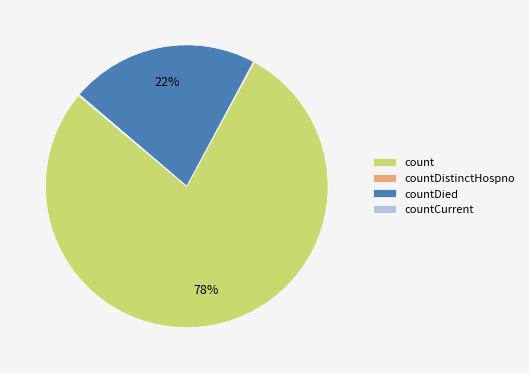

To the nearest percent, what is the difference between the largest and smallest slice percentages?

78%